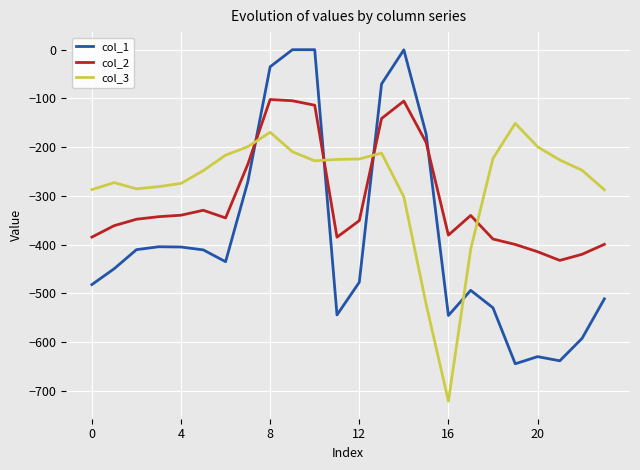

What is the lowest value of the col_3 series?

-721.2